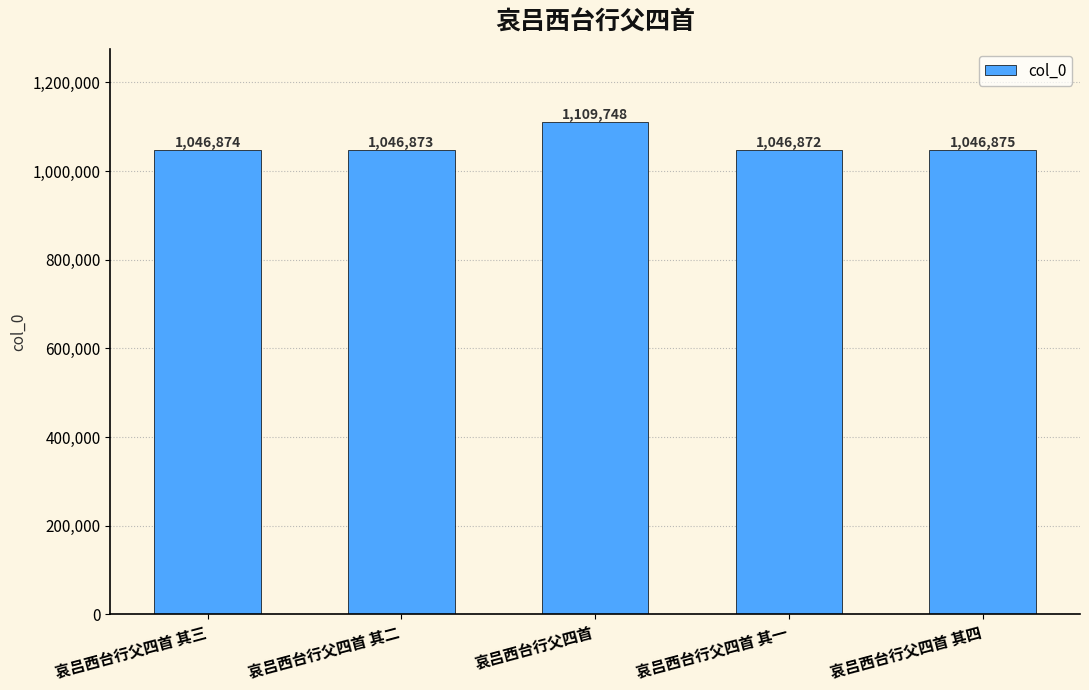

Reading left to right, list all the values displayed in this chart.

1046874	1046873	1109748	1046872	1046875